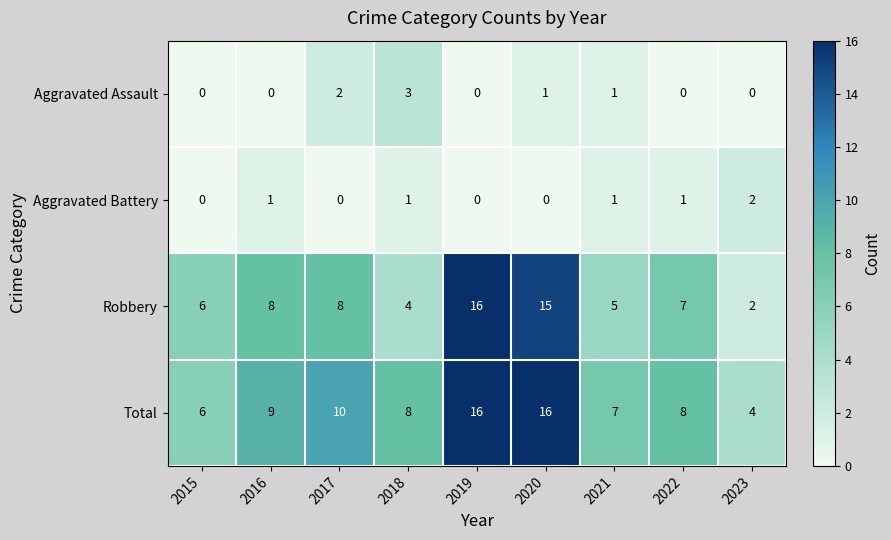

What is the difference between the highest and lowest values at 2022?

8